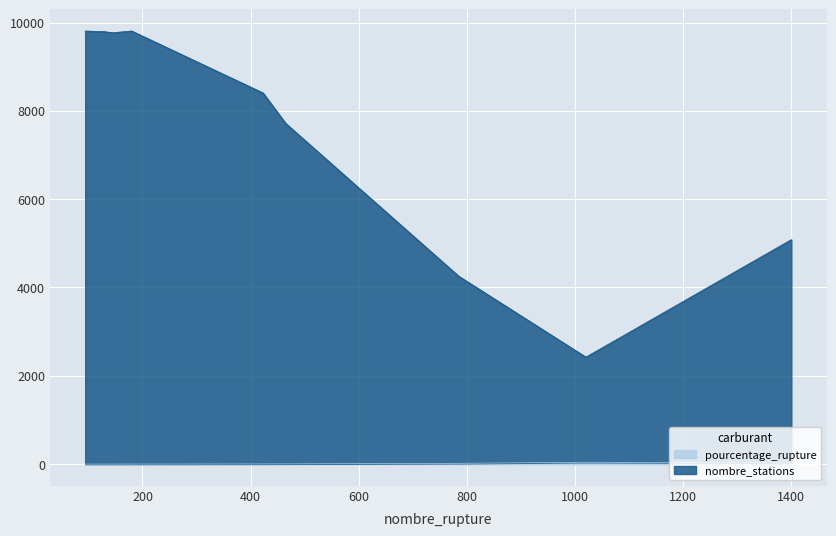

In nombre_stations, how many points are higher than both neighbors (excluding endpoints)?

1